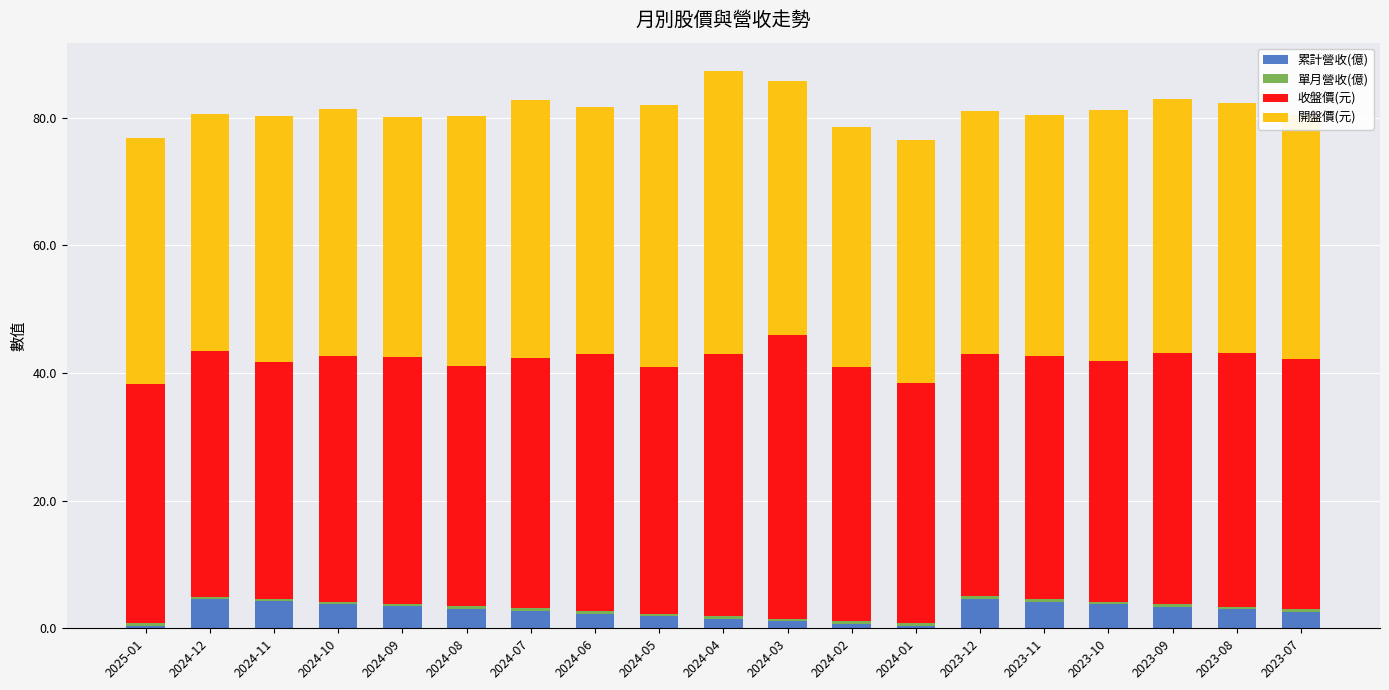

True or false: 累計營收(億) has a value of 2.6 at 2023-07.

True